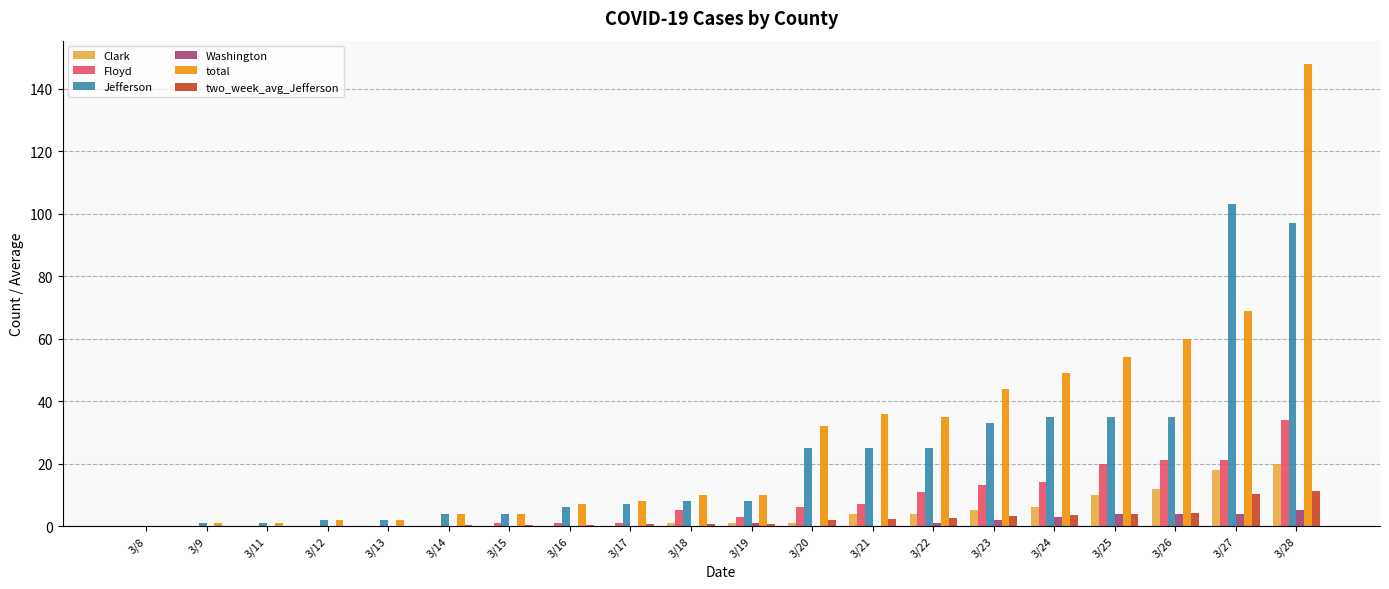

What is the total value across all series at 3/18?

24.6